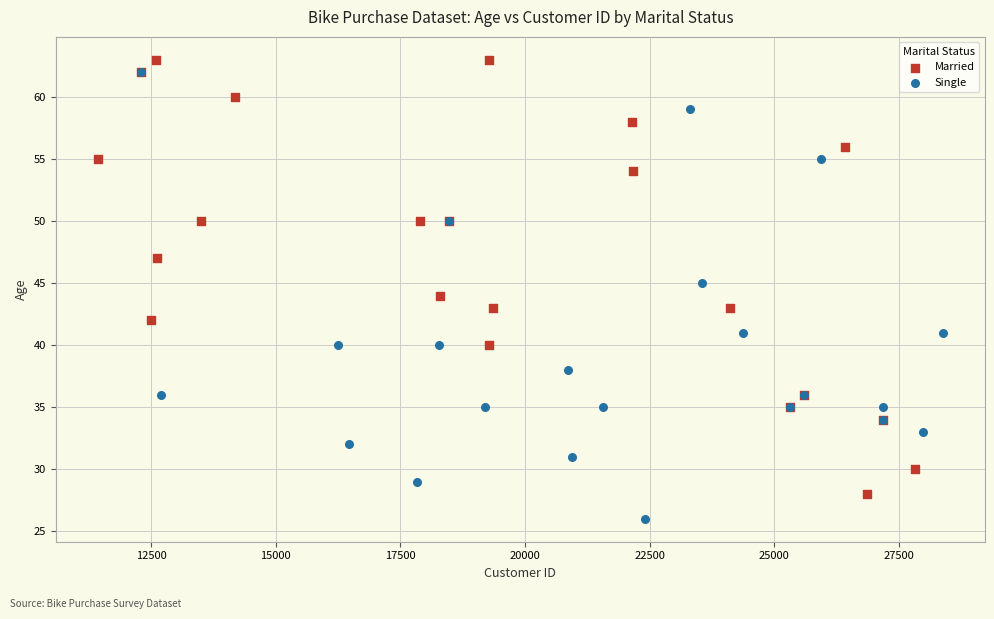

Which series contains the lowest Y value?

Single